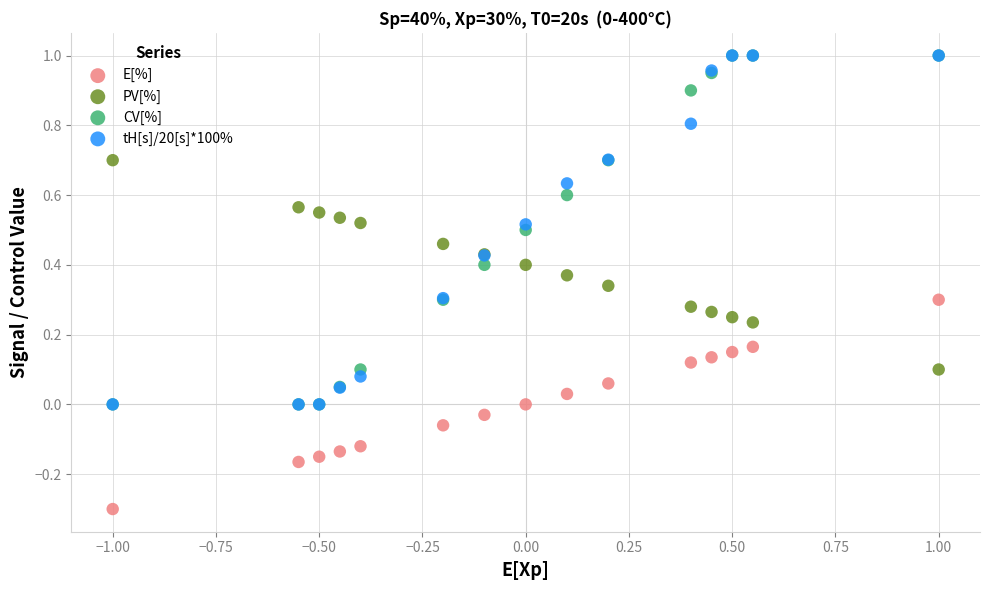

What are all the series names shown in the legend?

E[%], PV[%], CV[%], tH[s]/20[s]*100%